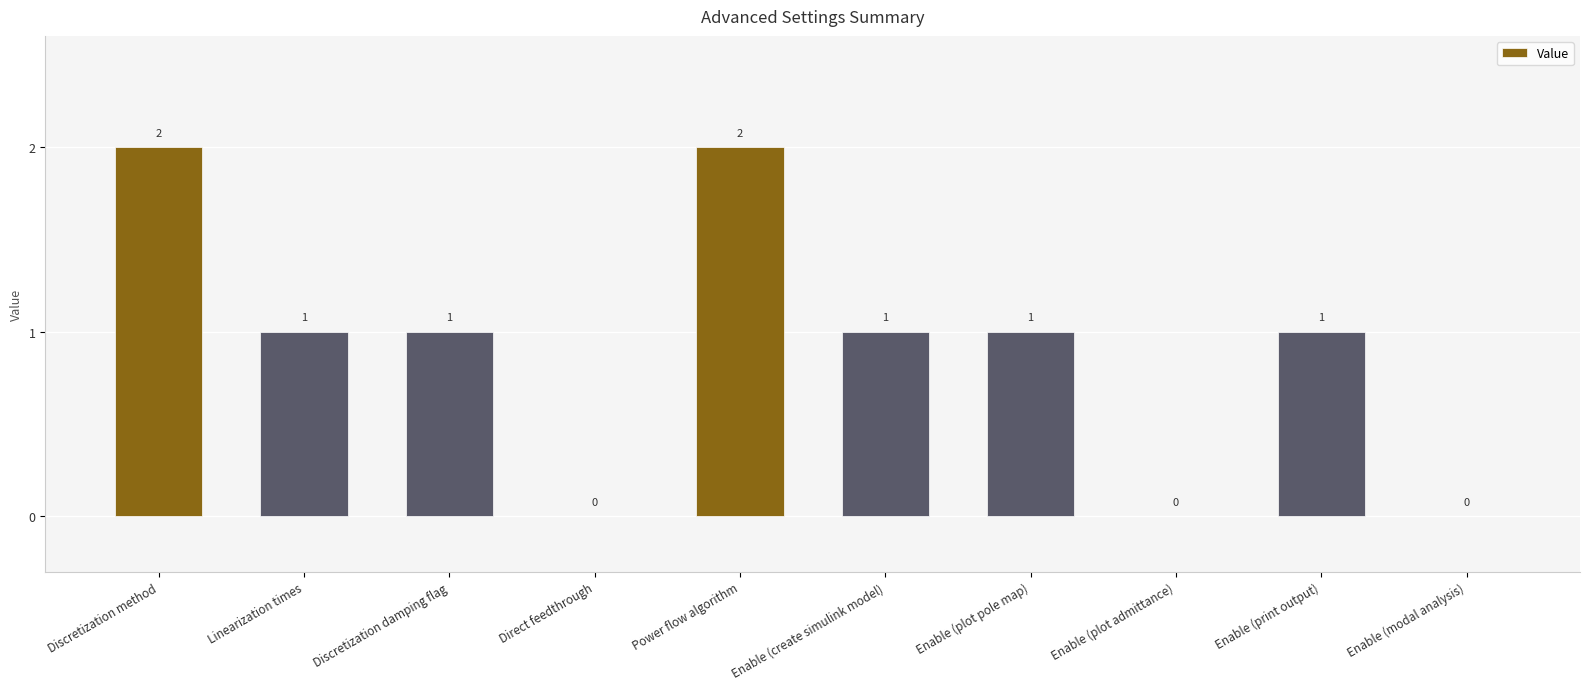

The value at Enable (modal analysis) is -1. True or false?

False